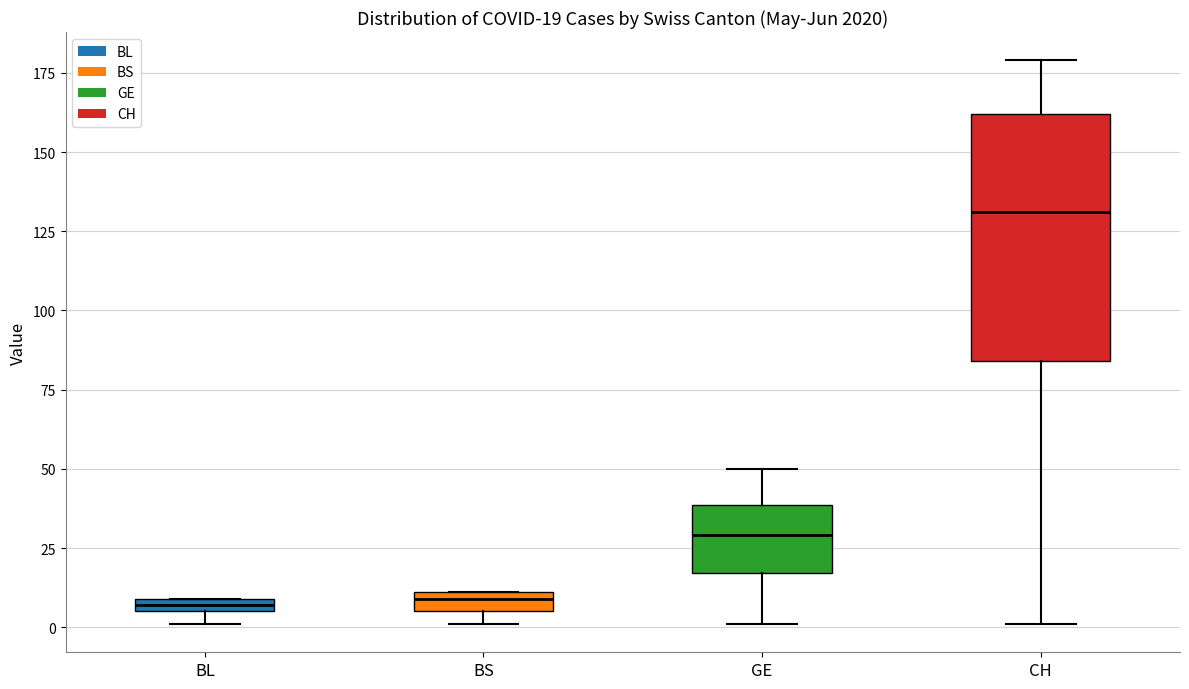

Comparing the boxes themselves (not the whiskers), which one is the tallest?

CH